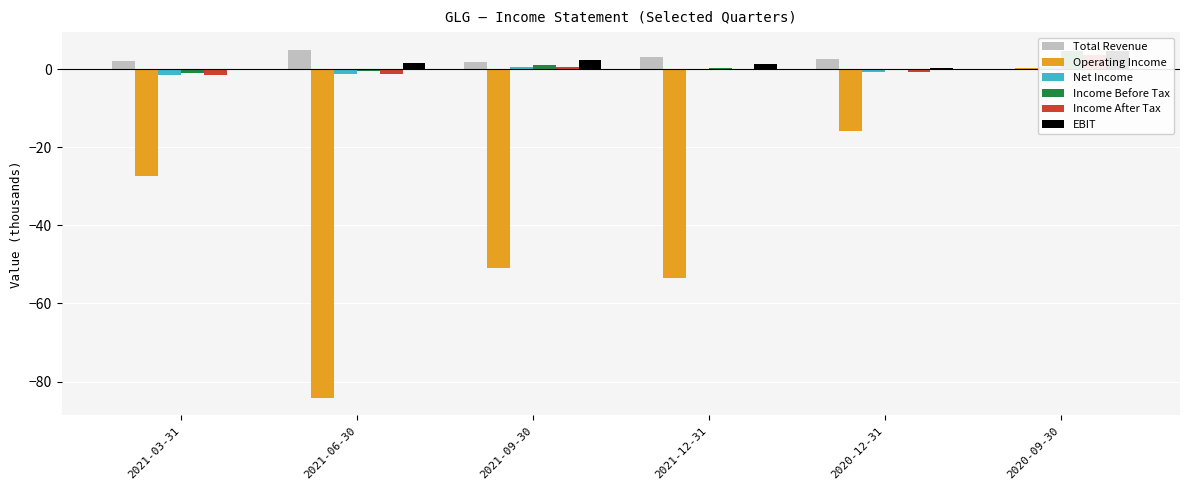

What is the label of the 2nd bar from the right?

2020-12-31